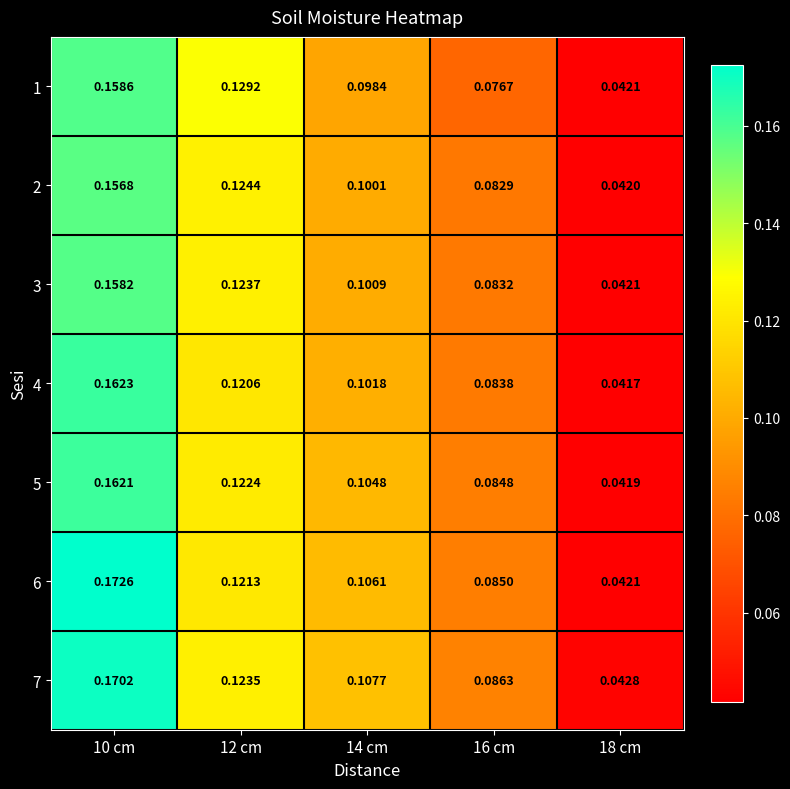

What is the total value across all series at 18 cm?

0.3